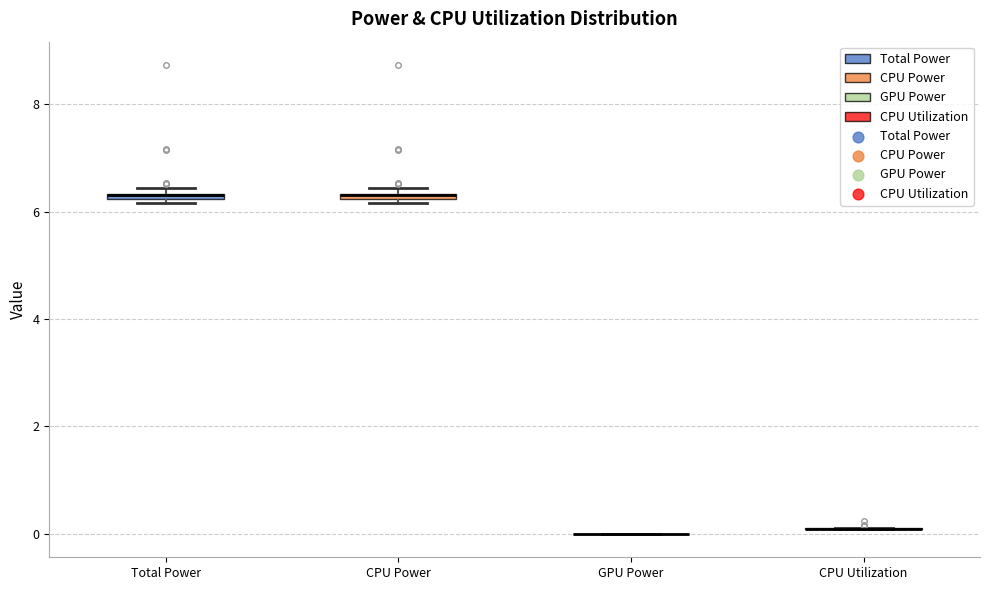

Where is the lower edge of the box for CPU Power on the y-axis? The values are not printed on the chart, so give them approximately, as read against the axis.

6.2